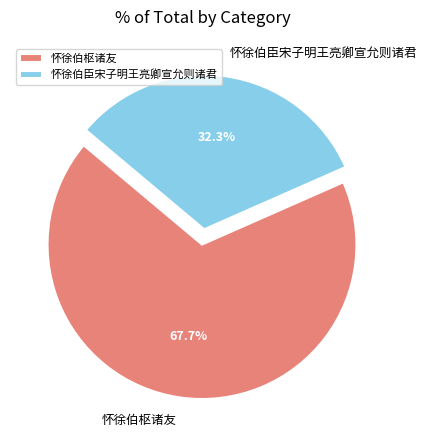

Which slice is the largest?

怀徐伯枢诸友